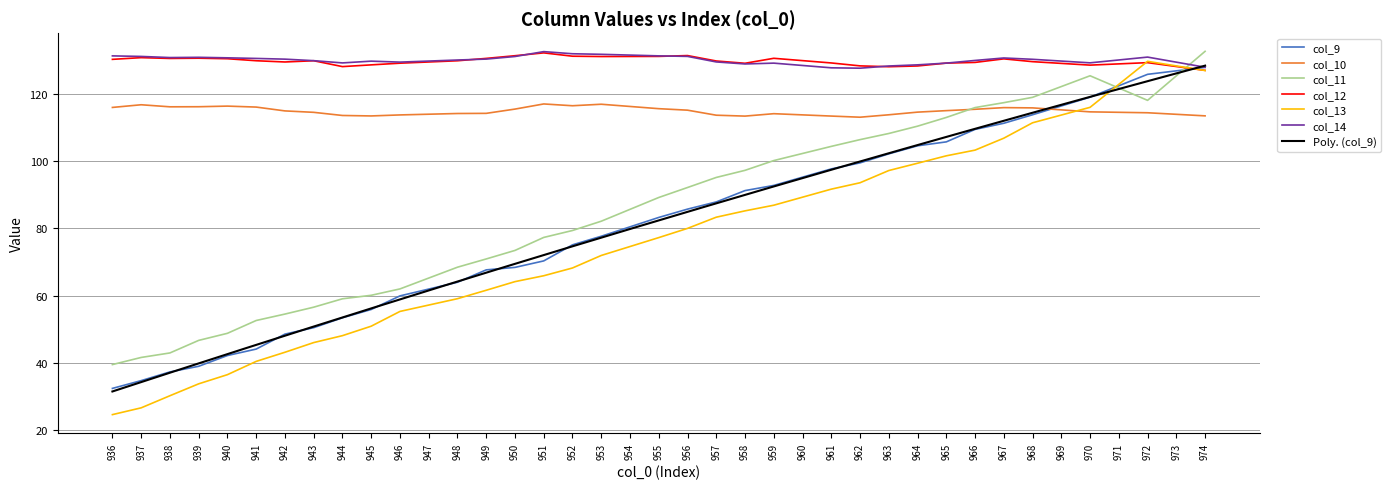

Which series has the largest total across all categories?

col_14